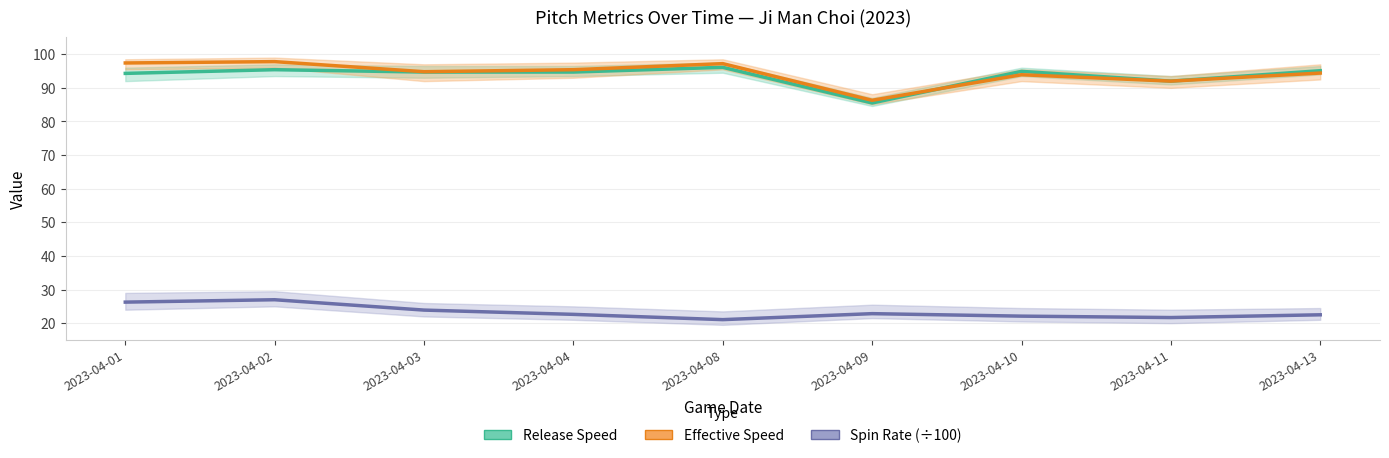

Count the number of data series in this chart.

3